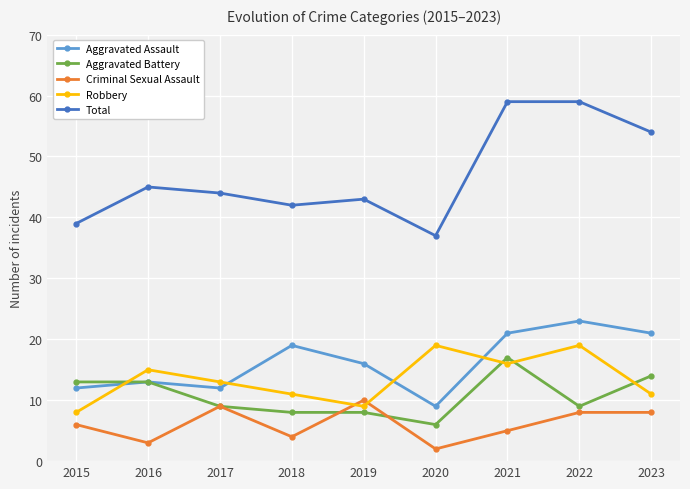

Where does the Aggravated Battery series first go above 9?

2015